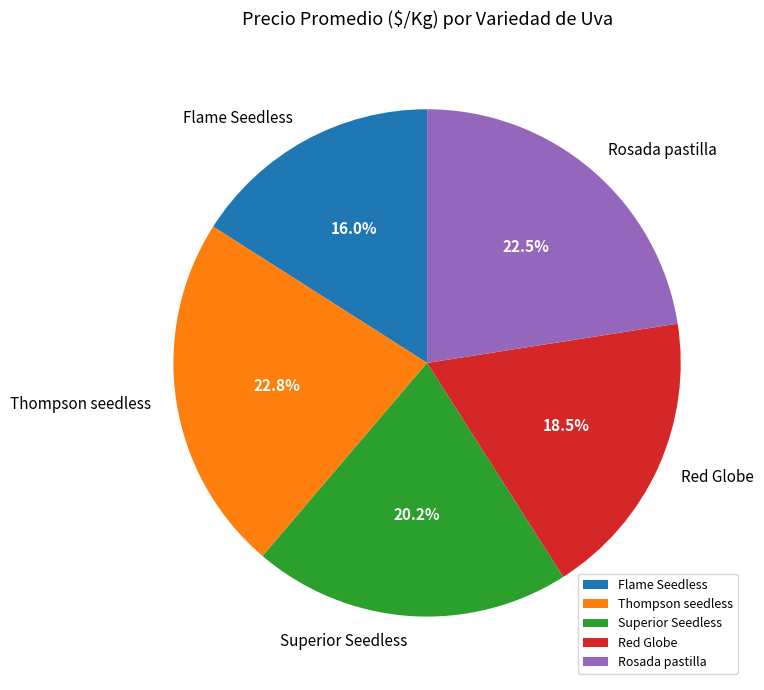

Does Superior Seedless account for over 50% of the chart?

No